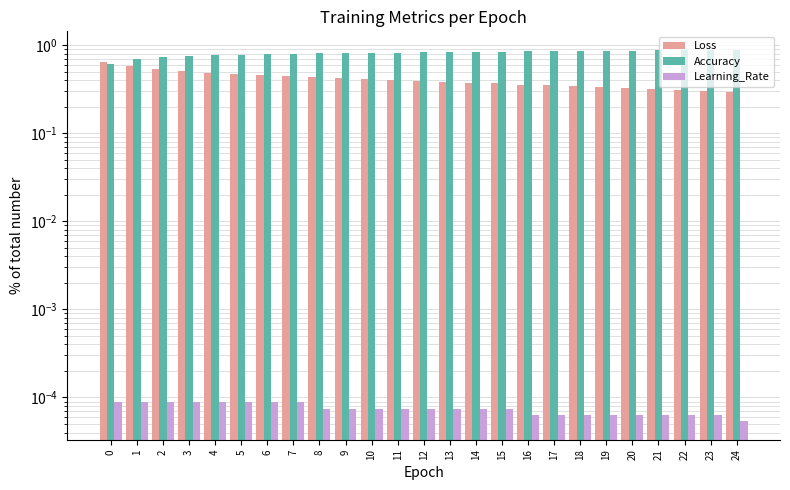

What is the sum of all Loss values?

10.2